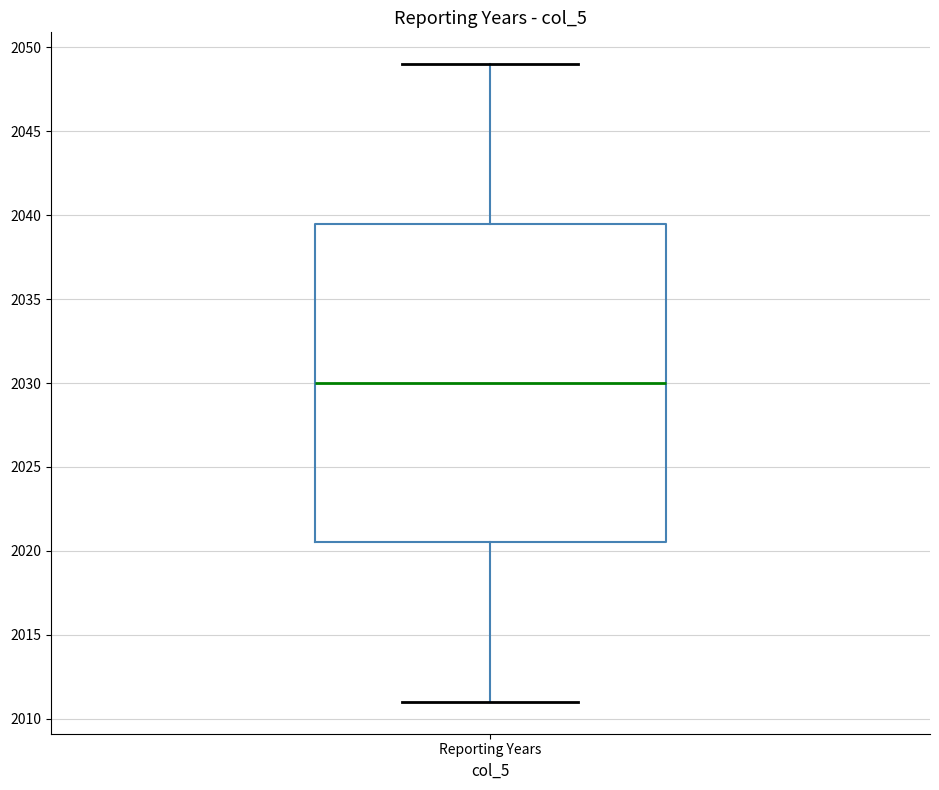

Read this box plot against the y-axis: the position of the median line, the range covered by the box, and the ends of both whiskers. The values are not printed on the chart, so give them approximately, as read against the axis.

median 2030.0, box 2020.5 to 2039.5, whiskers 2011.0 to 2049.0